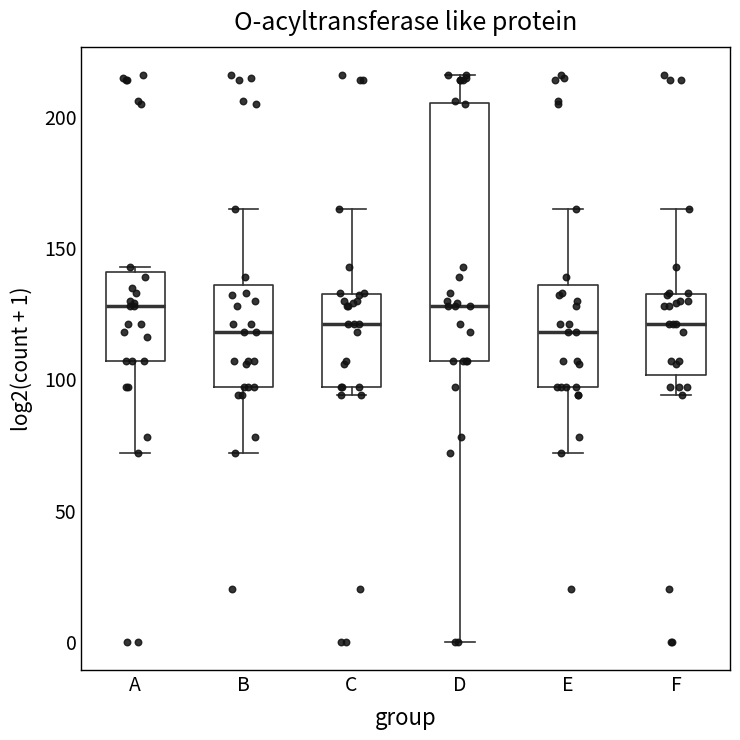

Reading left to right, transcribe this box plot: for each box, give where its median line is, the range the box spans, and where its two whiskers end, as read against the y-axis. The values are not printed on the chart, so give them approximately, as read against the axis.

A: median 130, box 105 to 140, whiskers 70 to 145
B: median 120, box 95 to 135, whiskers 70 to 165
C: median 120, box 95 to 135, whiskers 95 (just below the box's lower edge) to 165
D: median 130, box 105 to 205, whiskers 0 to 215
E: median 120, box 95 to 135, whiskers 70 to 165
F: median 120, box 100 to 135, whiskers 95 to 165